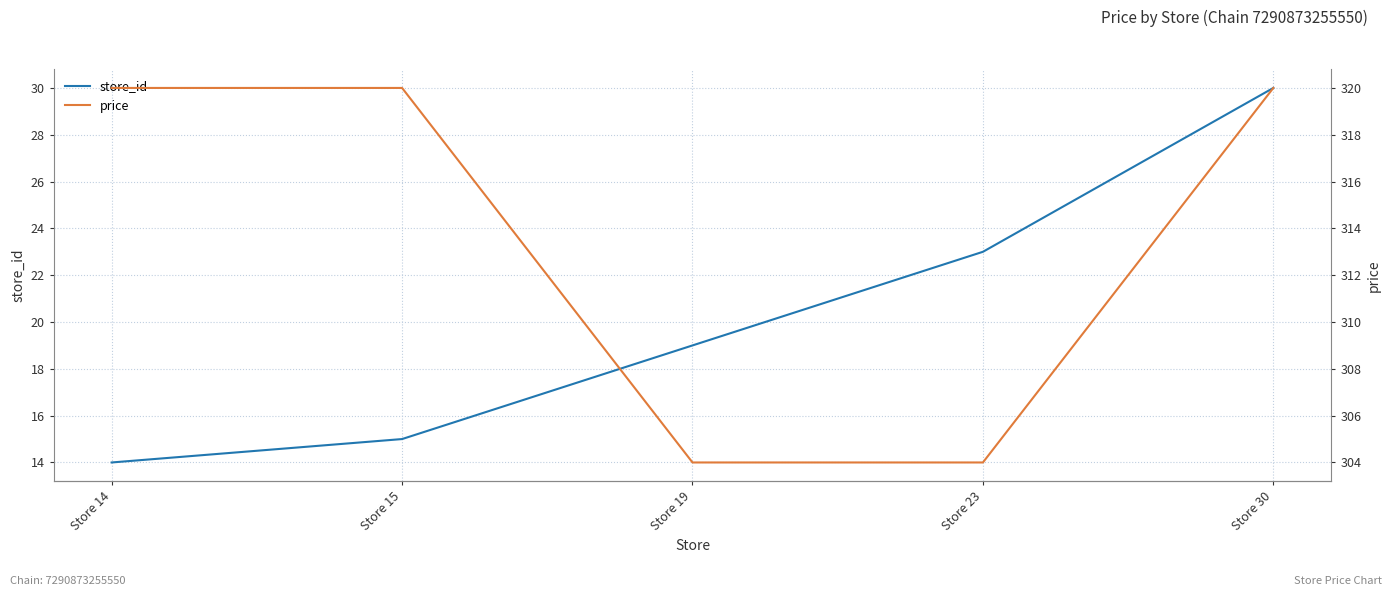

What is the lowest value of the price series?

304